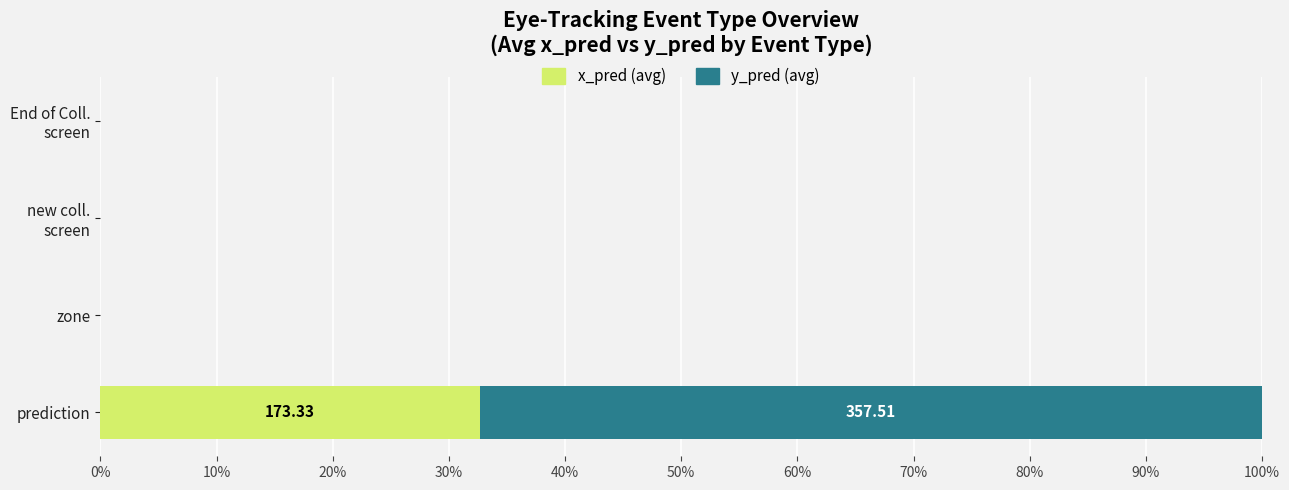

How many distinct data groups are displayed?

2